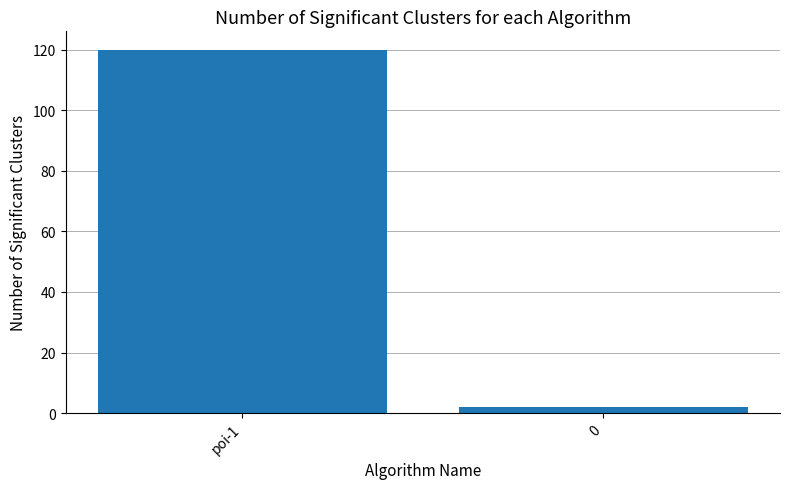

Is it true that the value at poi-1 is 120?

True